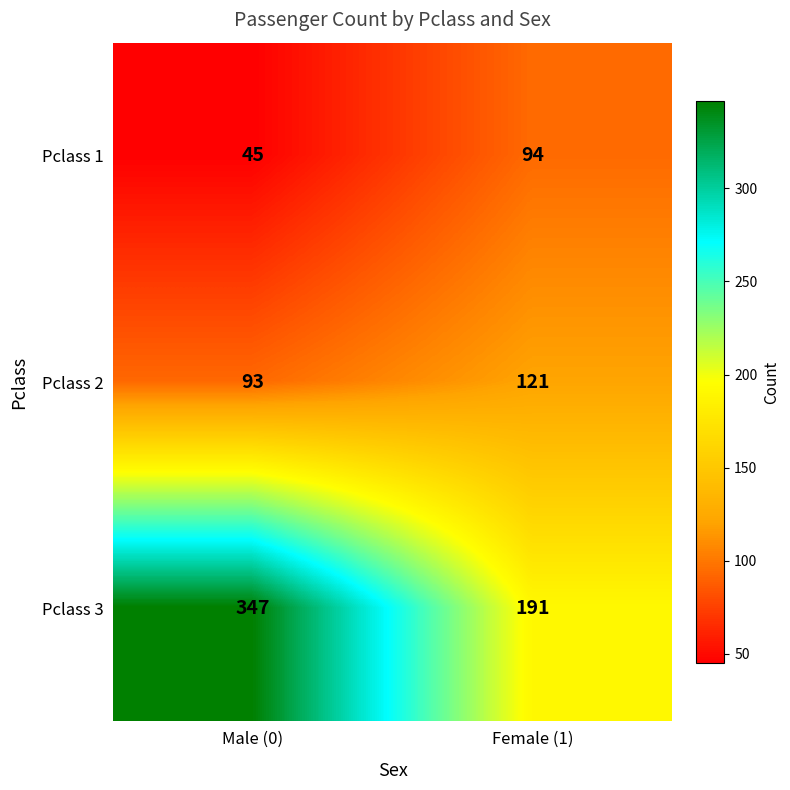

What is the total value across all series at Male (0)?

485